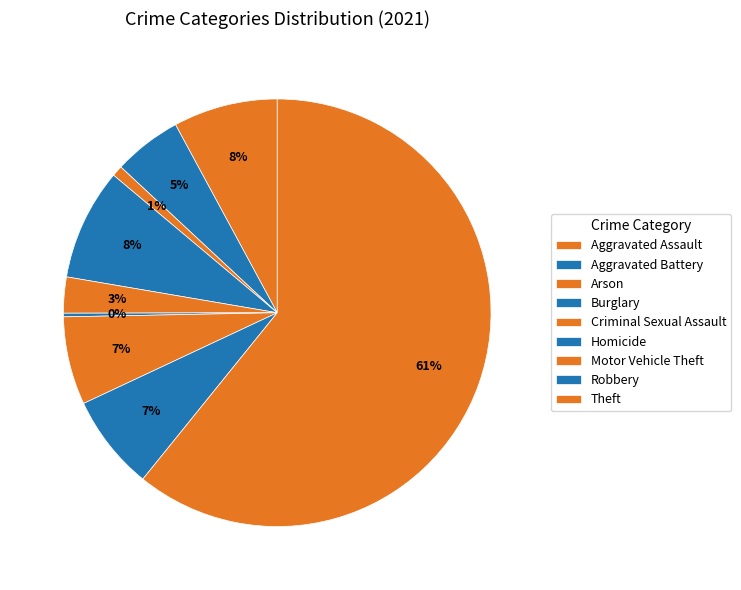

Which has a higher value, Homicide or Theft?

Theft